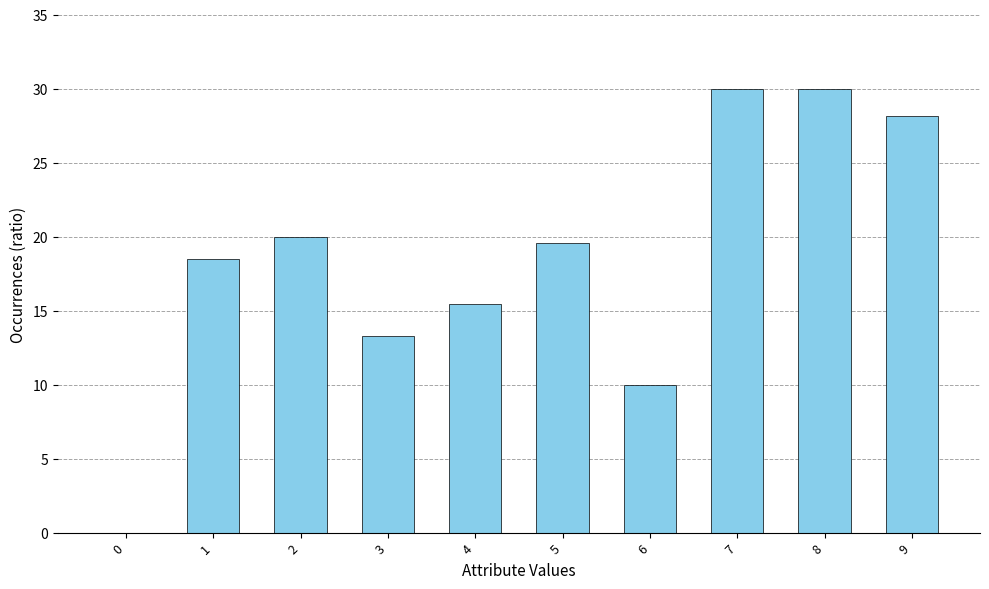

Count the number of values greater than 19.

5